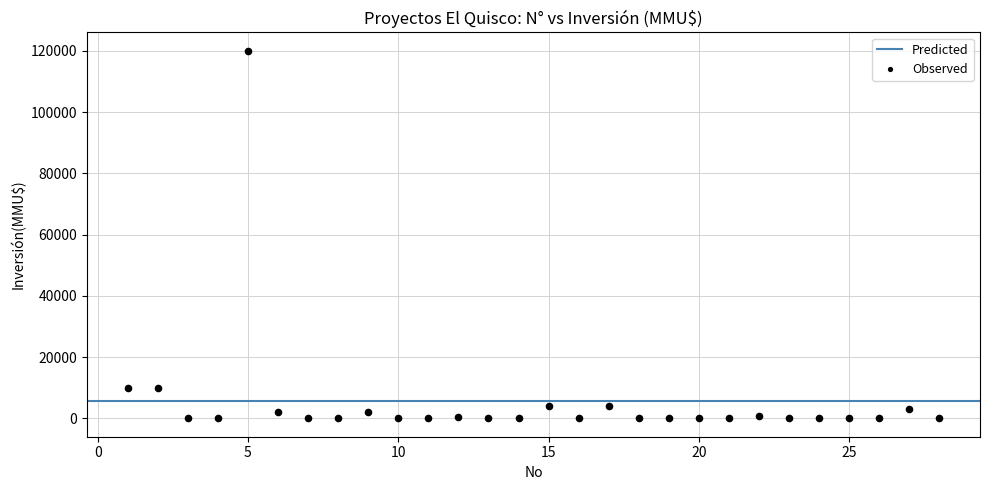

What is the range of Y values (max minus min)?

120000